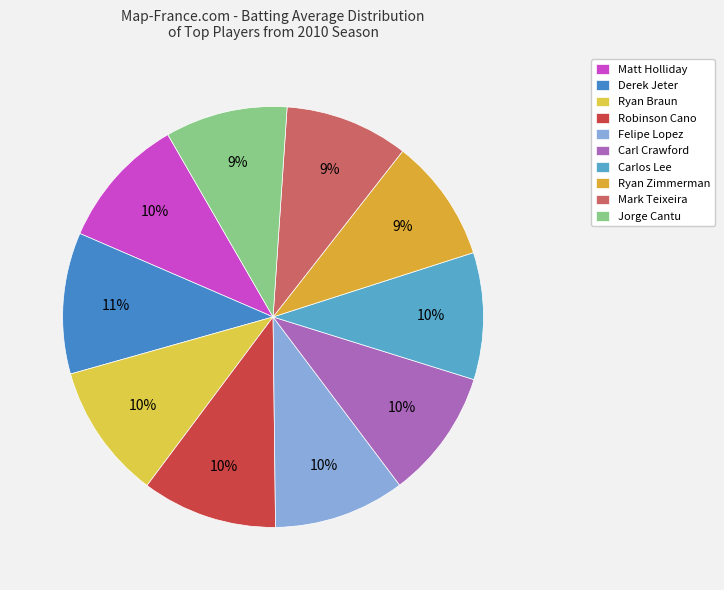

Is there any slice that represents more than half of the pie?

No